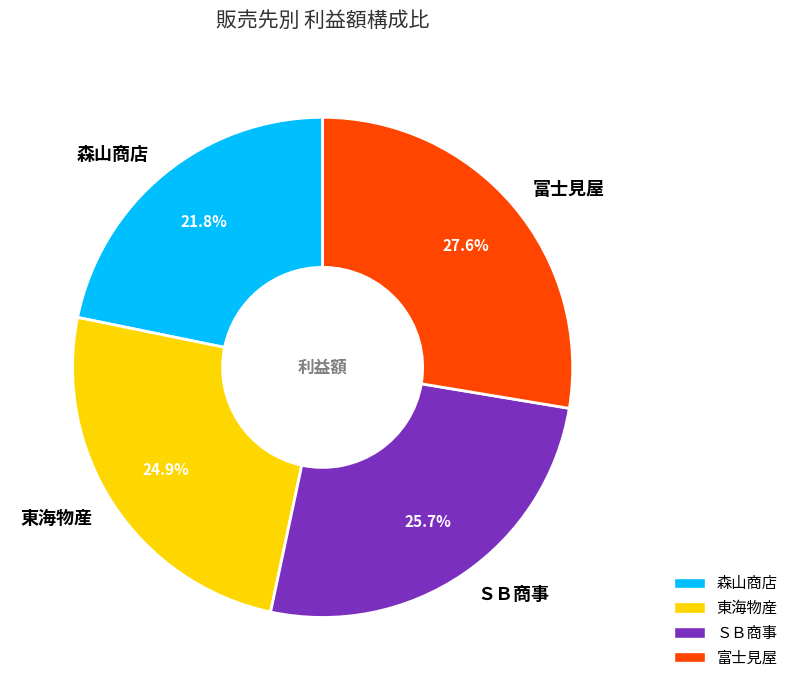

How many segments does this pie chart have?

4